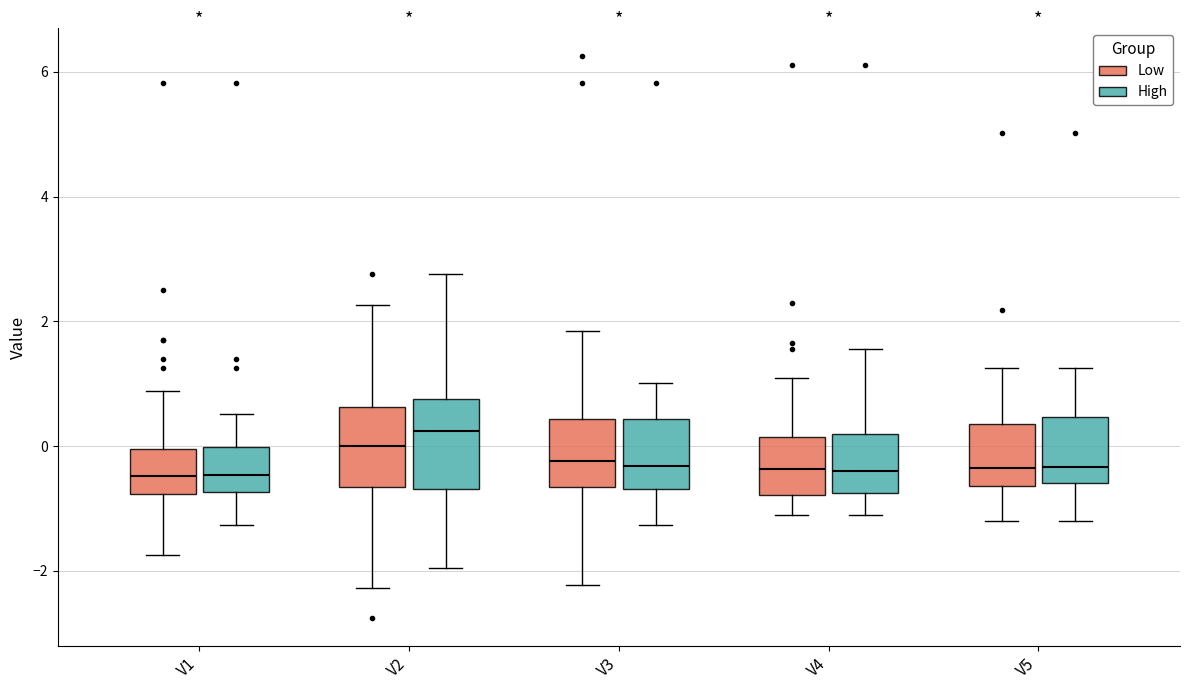

Reading left to right, transcribe this box plot: for each box, give where its median line is, the range the box spans, and where its two whiskers end, as read against the y-axis. The values are not printed on the chart, so give them approximately, as read against the axis.

V1 (Low): median -0.4, box -0.8 to 0.0, whiskers -1.8 to 0.8
V1 (High): median -0.4, box -0.8 to 0.0, whiskers -1.2 to 0.6
V2 (Low): median 0.0, box -0.6 to 0.6, whiskers -2.2 to 2.2
V2 (High): median 0.2, box -0.6 to 0.8, whiskers -2.0 to 2.8
V3 (Low): median -0.2, box -0.6 to 0.4, whiskers -2.2 to 1.8
V3 (High): median -0.4, box -0.6 to 0.4, whiskers -1.2 to 1.0
V4 (Low): median -0.4, box -0.8 to 0.2, whiskers -1.0 to 1.0
V4 (High): median -0.4, box -0.8 to 0.2, whiskers -1.0 to 1.6
V5 (Low): median -0.4, box -0.6 to 0.4, whiskers -1.2 to 1.2
V5 (High): median -0.4, box -0.6 to 0.4, whiskers -1.2 to 1.2